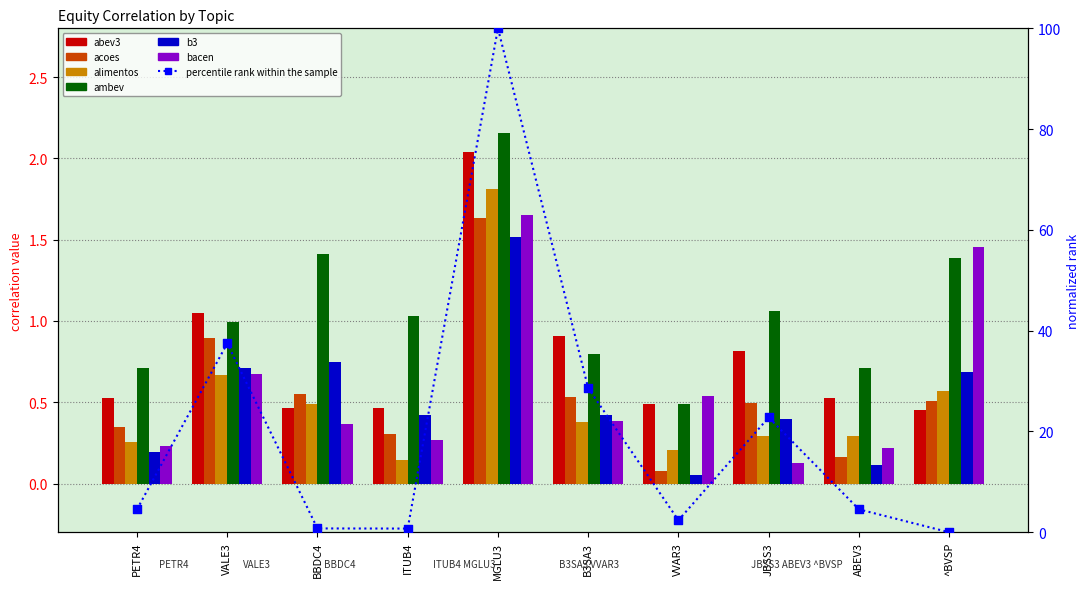

Which series contains the highest Y value?

ambev